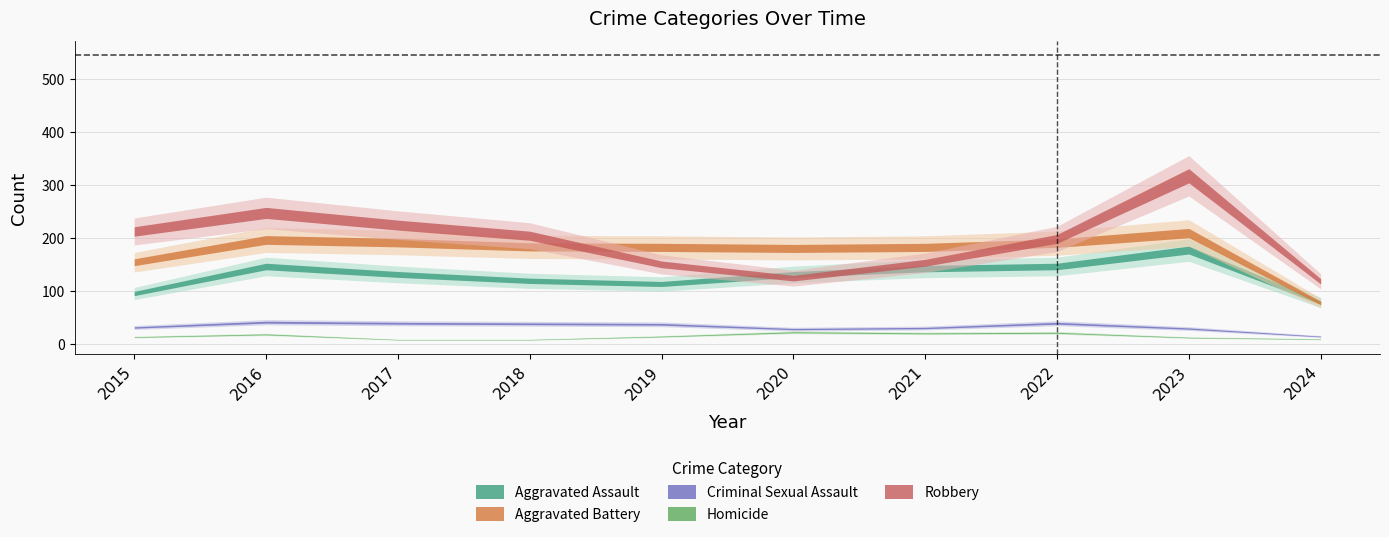

List the labels in order of Aggravated Battery value, smallest first.

2024, 2015, 2020, 2019, 2021, 2018, 2022, 2017, 2016, 2023